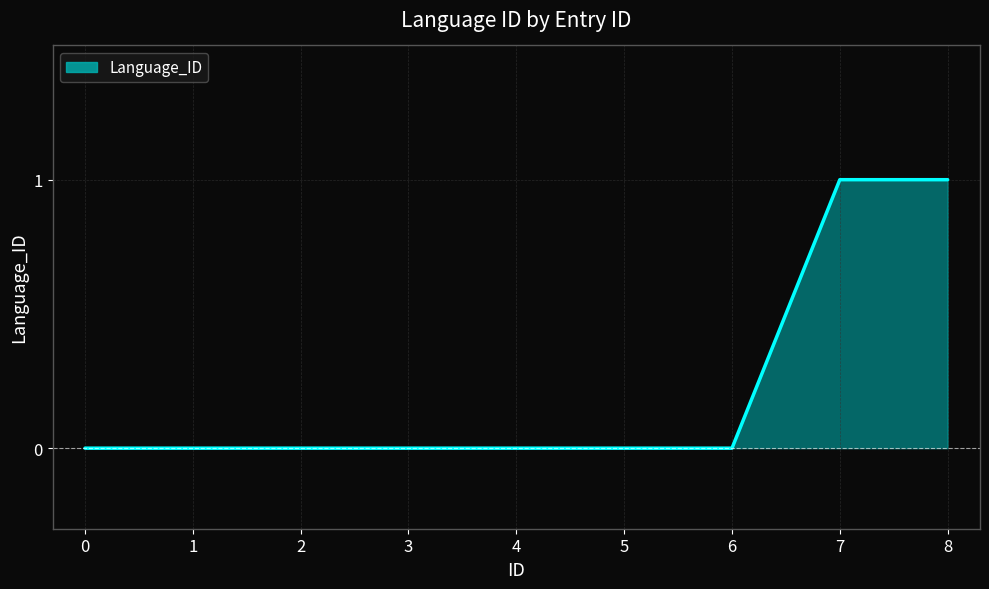

The chart shows a value of 0 at 2. True or false?

True